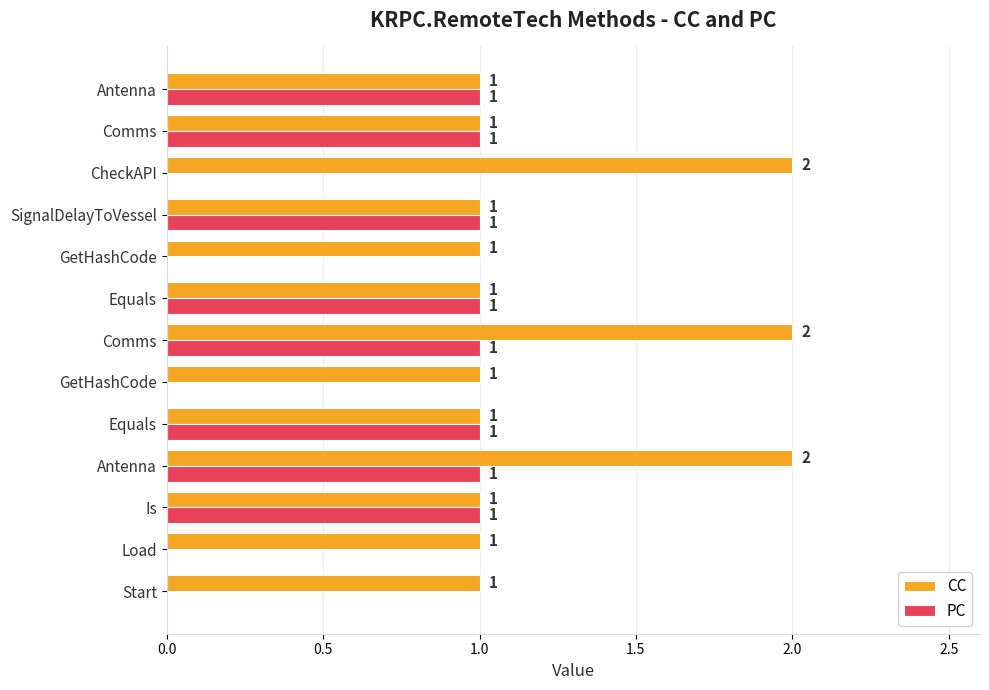

What is the value of the PC bar at the 8th from the left?

1